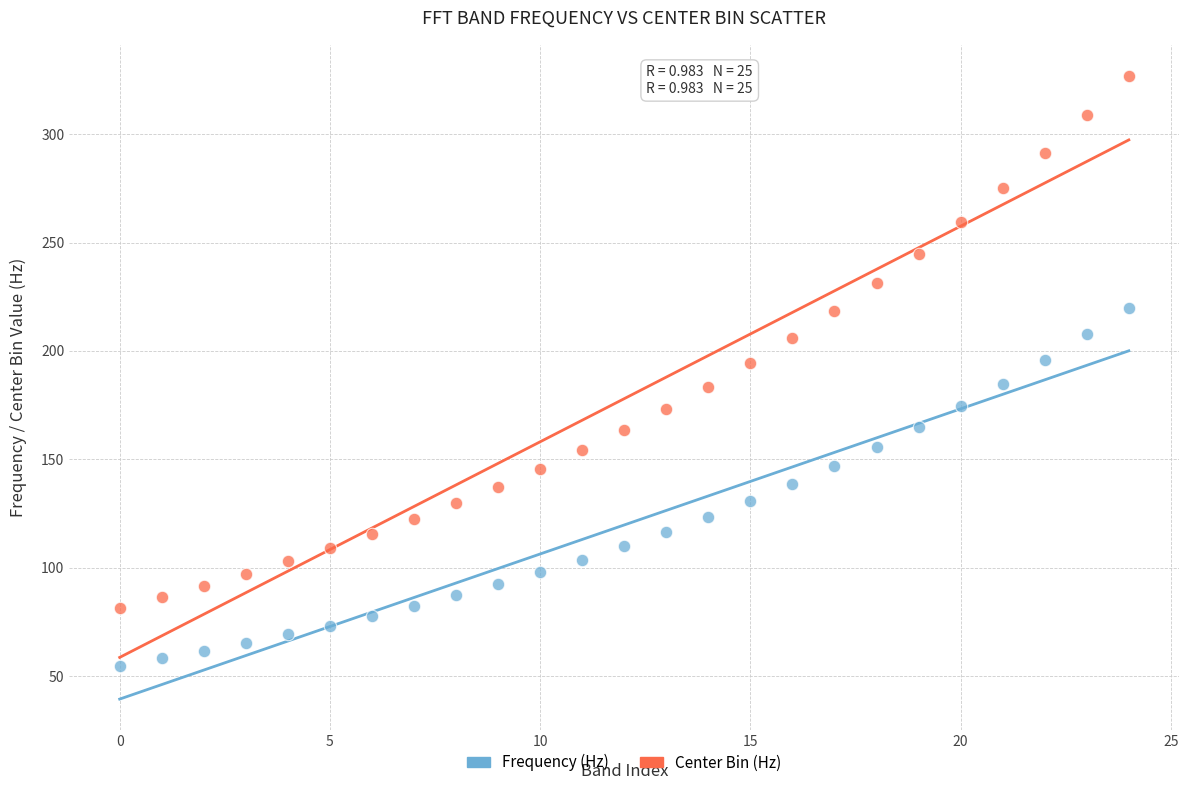

Which series contains the lowest Y value?

Frequency (Hz)